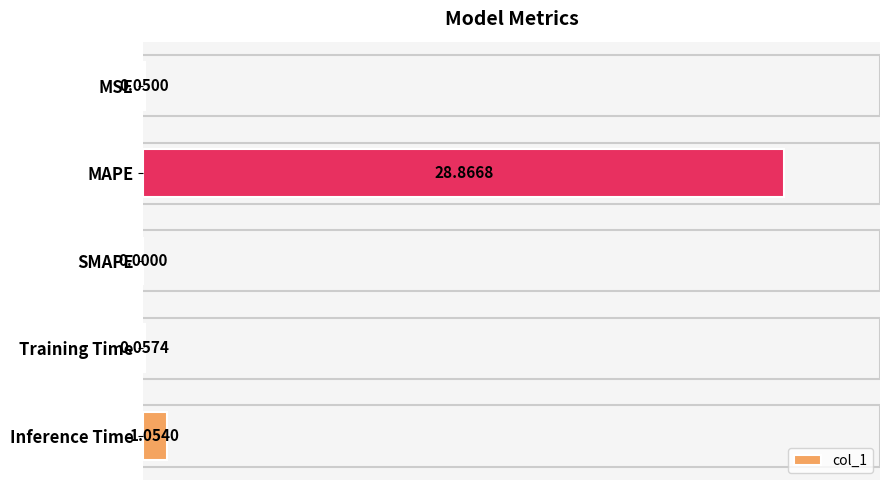

Are the bars horizontal?

Yes